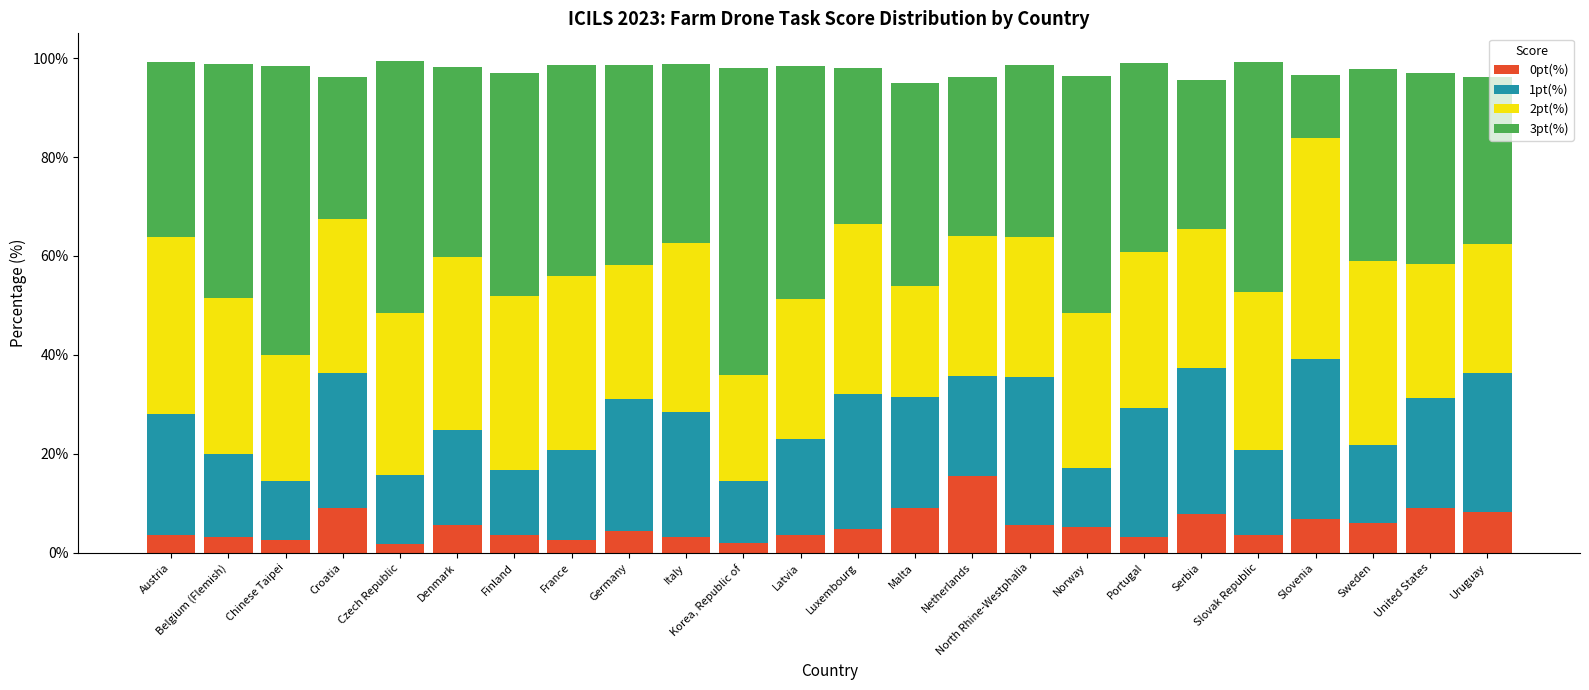

What is the total value across all series at France?

98.6